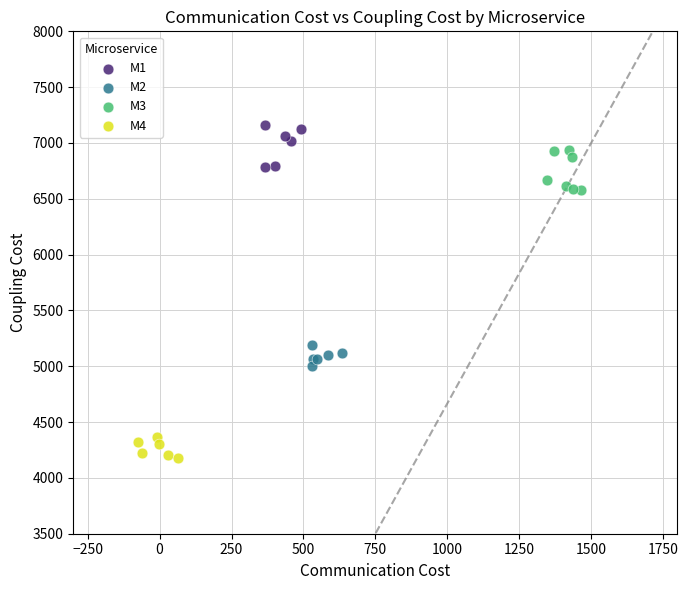

Which series reaches the minimum Y coordinate?

M4